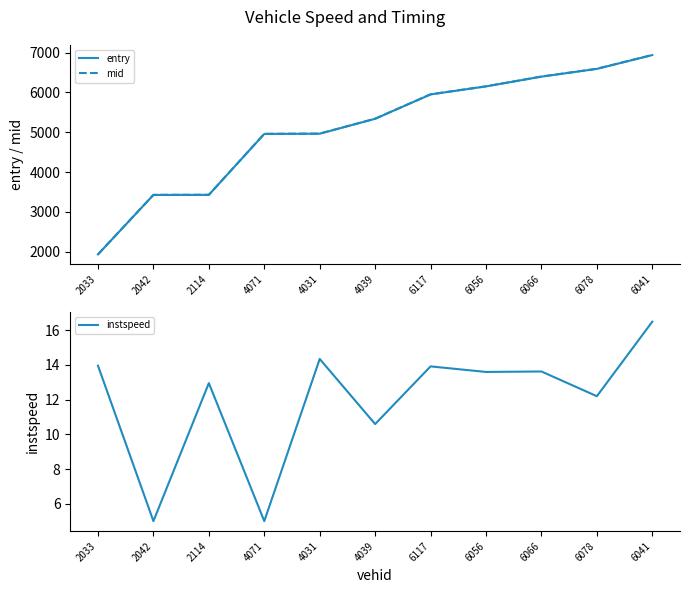

Which series has the widest spread of values?

entry